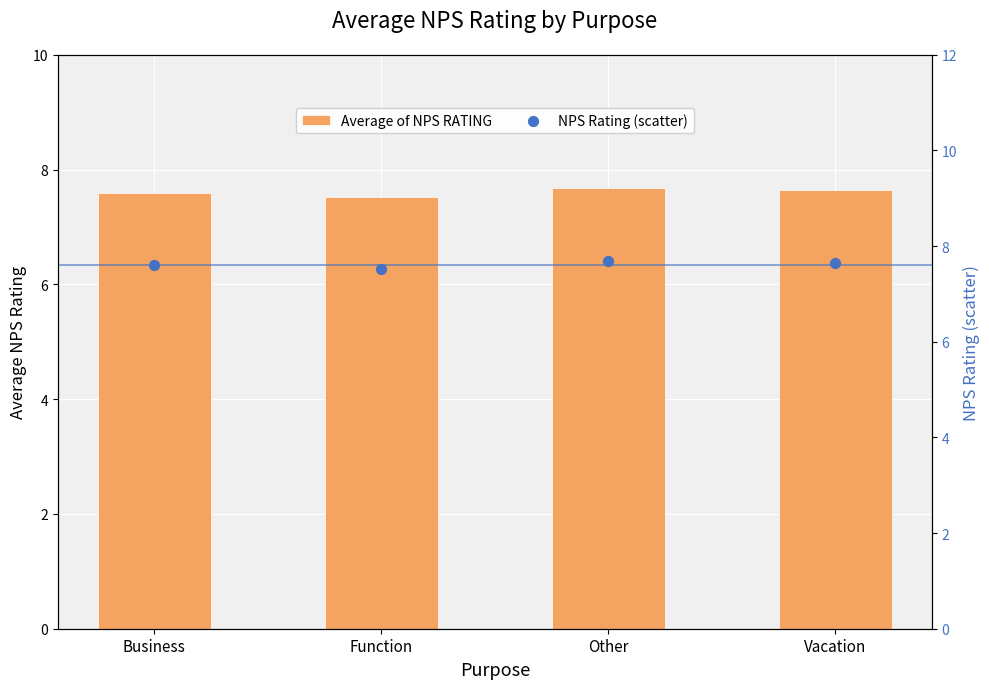

Which series reaches the maximum Y coordinate?

Average of NPS RATING